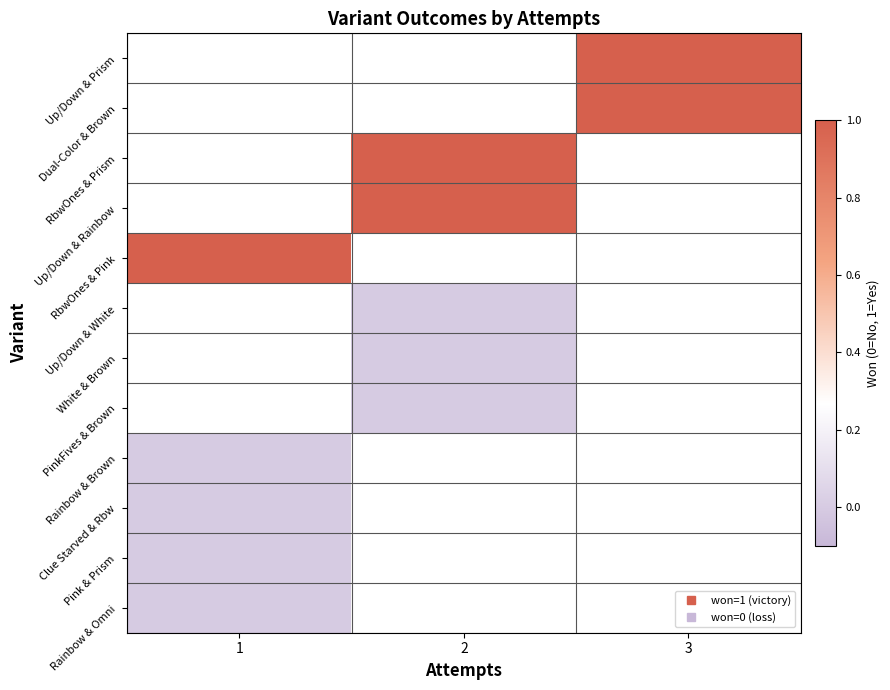

How many positive values does the Dual-Color & Brown series have?

1